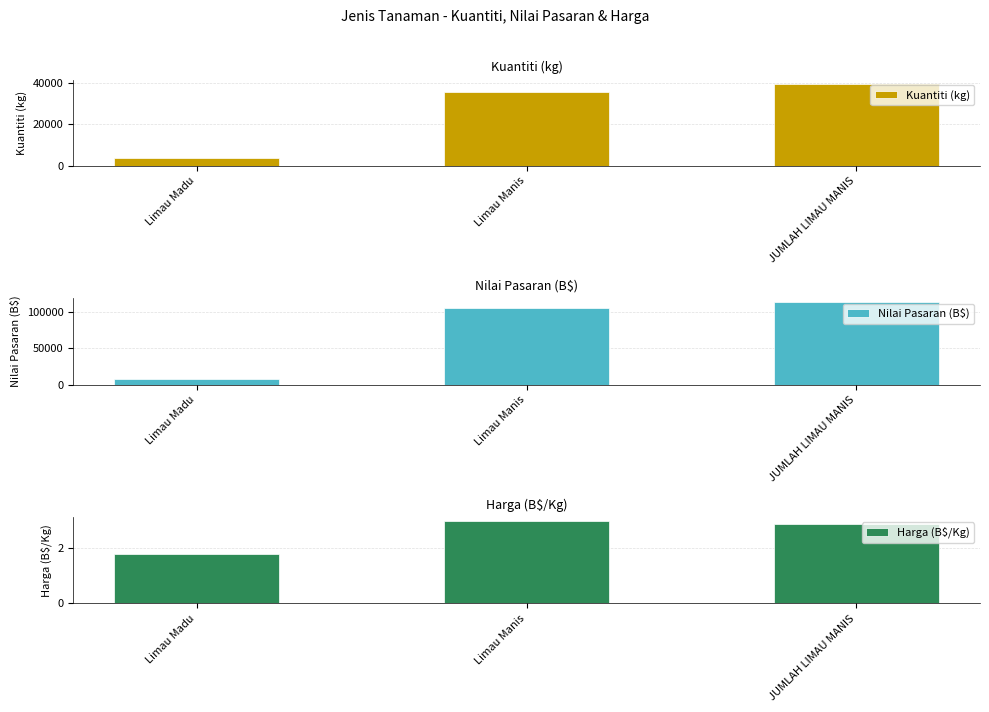

What is the value of the Kuantiti (kg) bar at the 2nd from the left?

35444